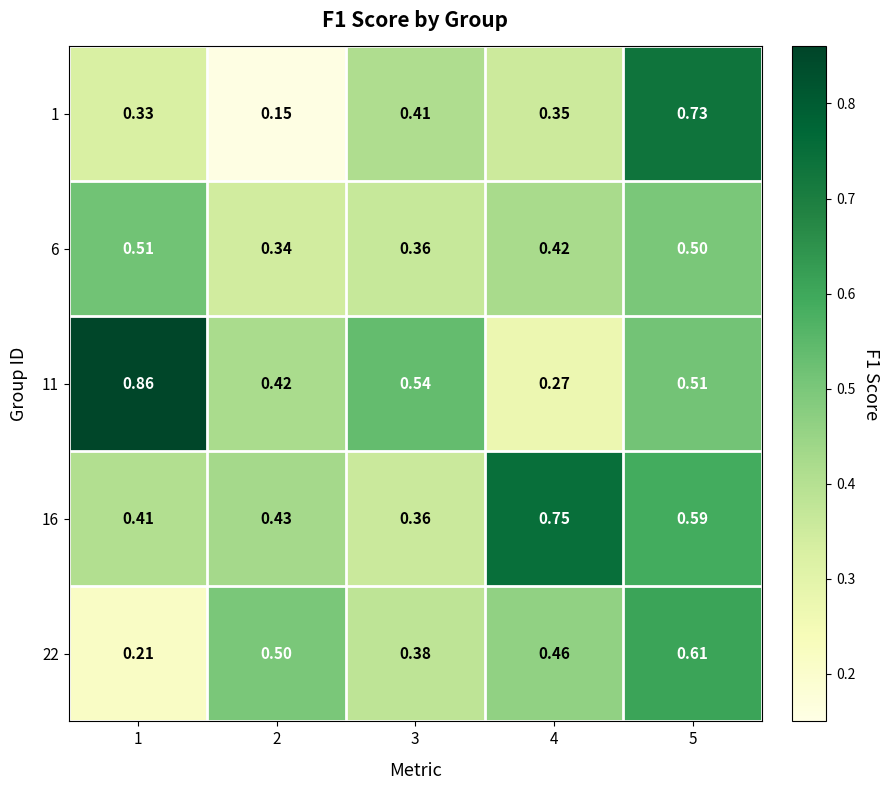

Which label corresponds to the smallest value in the chart?

2